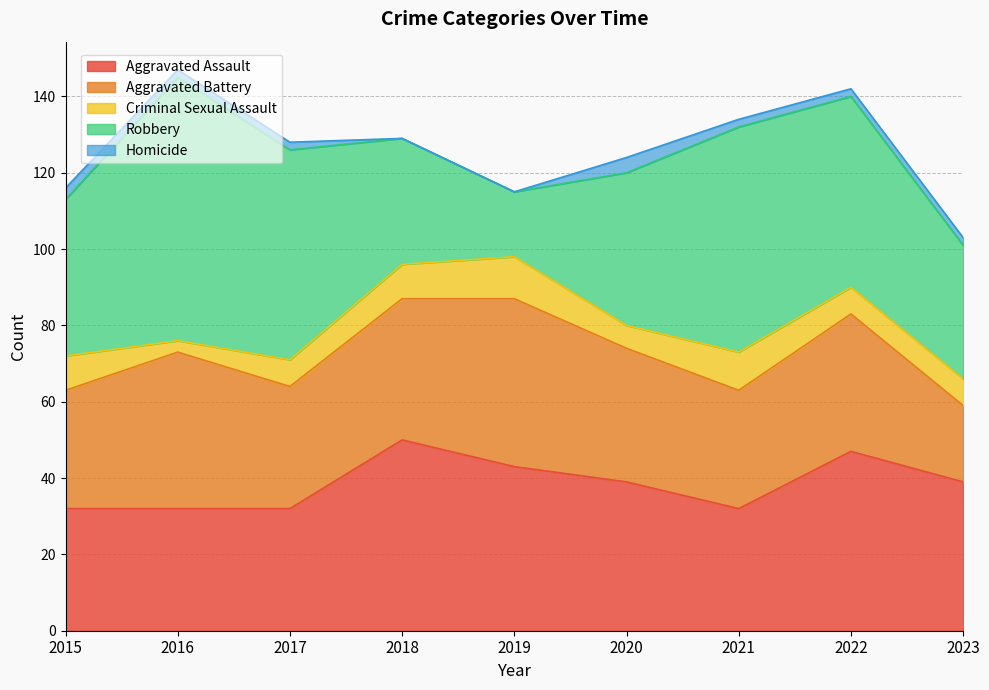

Where is the first local maximum for Criminal Sexual Assault?

2019